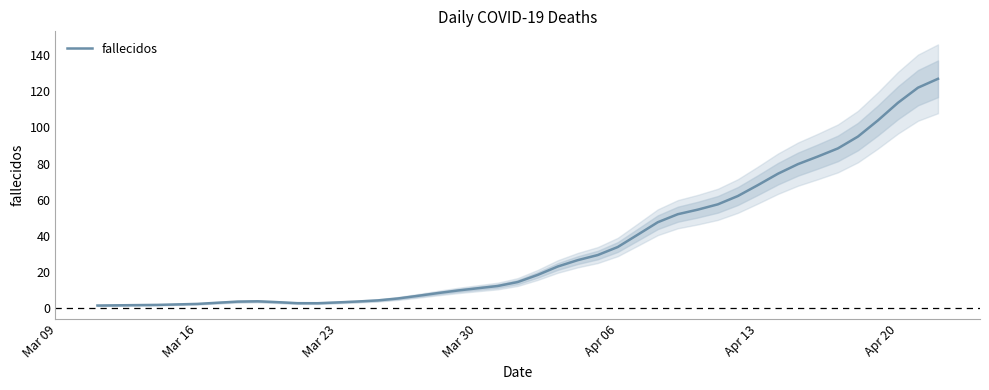

Reading left to right, what are all the values shown in this chart?

1.5	1.8	2.4	3.0	3.6	3.8	3.3	2.8	2.7	3.2	3.7	4.3	5.3	6.8	8.3	9.8	11.0	12.3	14.5	18.4	23.0	26.6	29.4	33.8	40.7	47.5	52.0	54.5	57.4	62.0	68.1	74.3	79.7	83.9	88.4	94.9	103.9	113.6	122.0	126.9